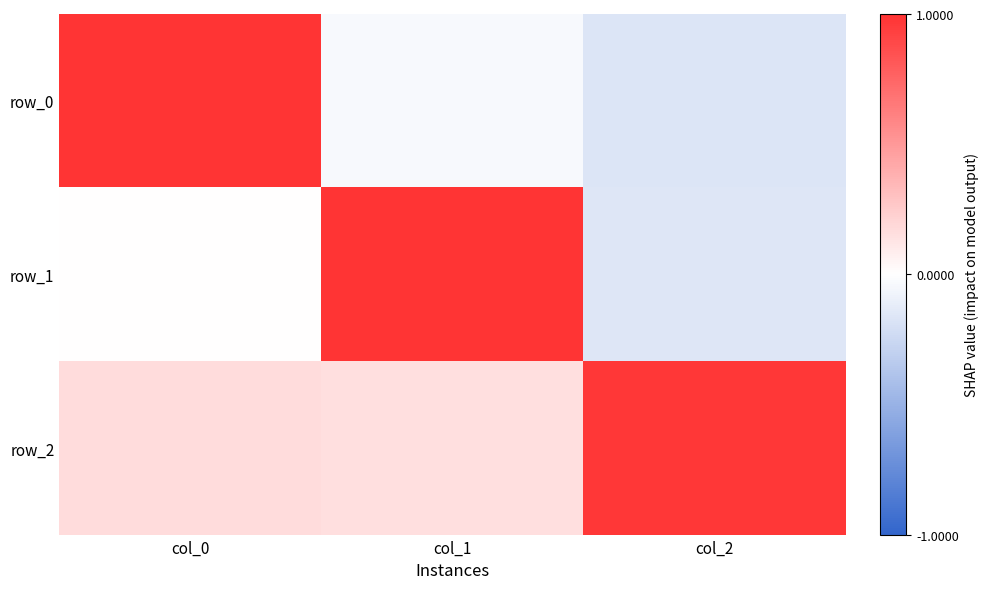

Where is row_0 nearest to the value 0?

col_1